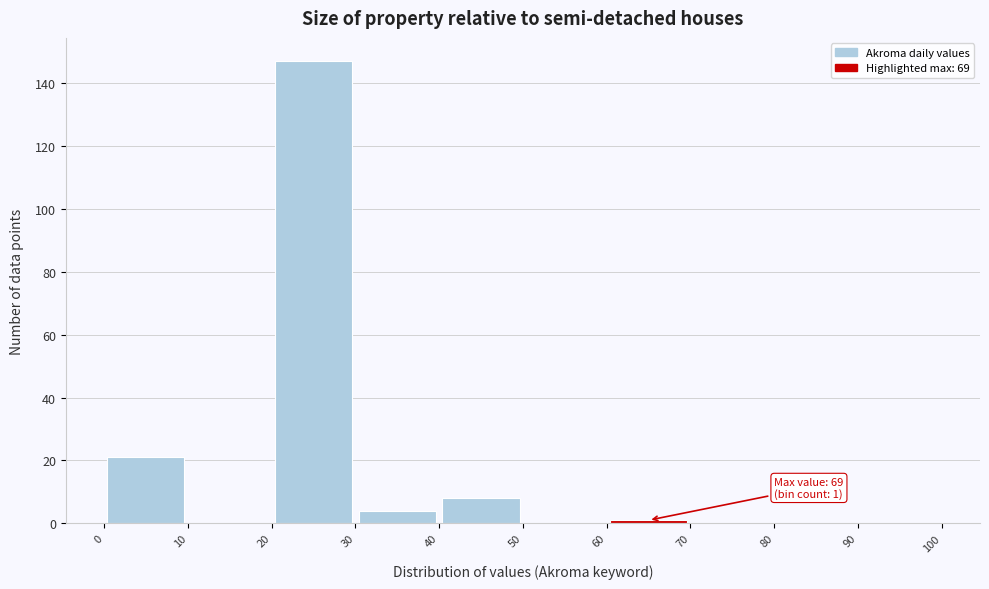

Over which range of the x-axis is the bar tallest?

20 to 30